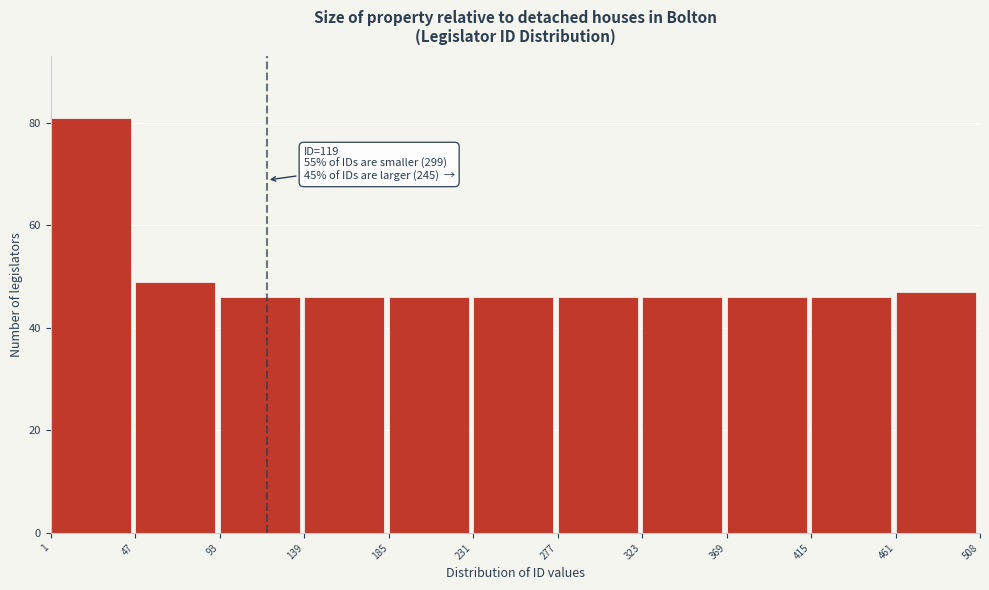

Over which range of the x-axis is the bar tallest?

1 to 47